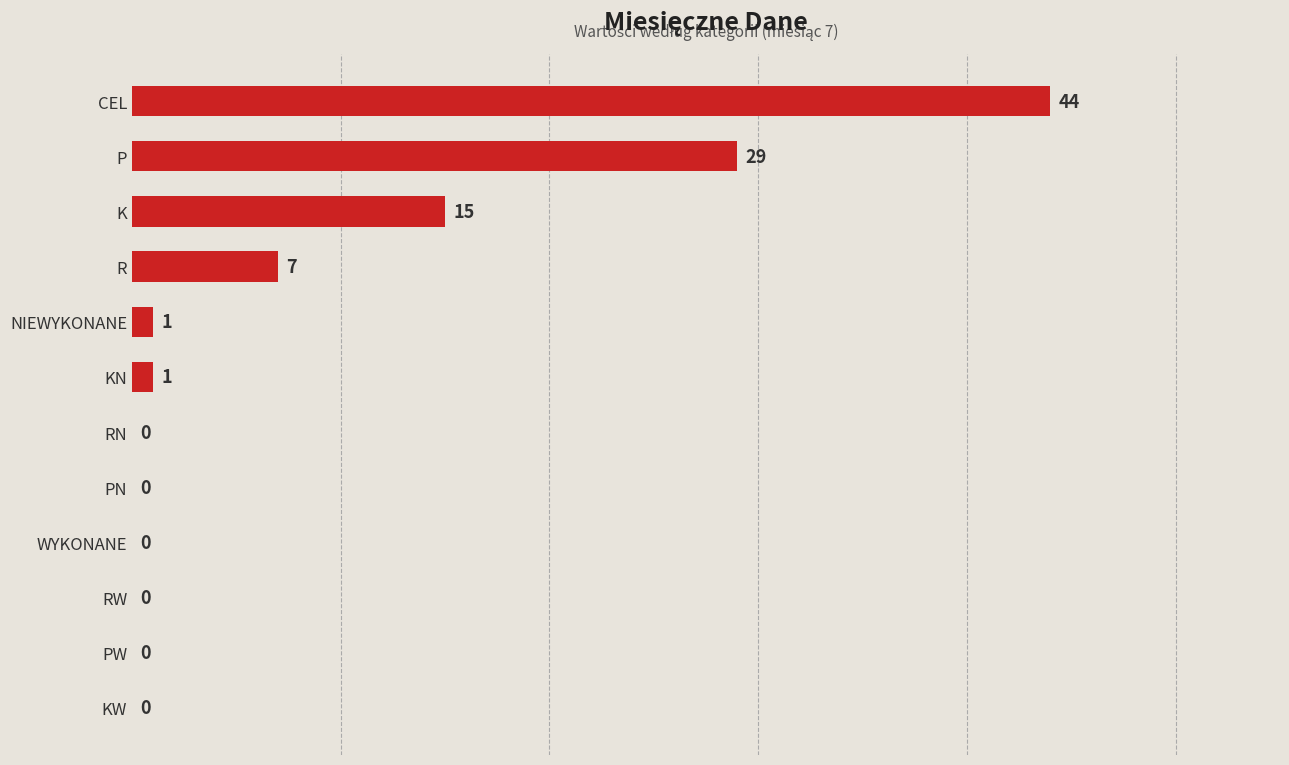

True or false: the data shows 18 at P.

False